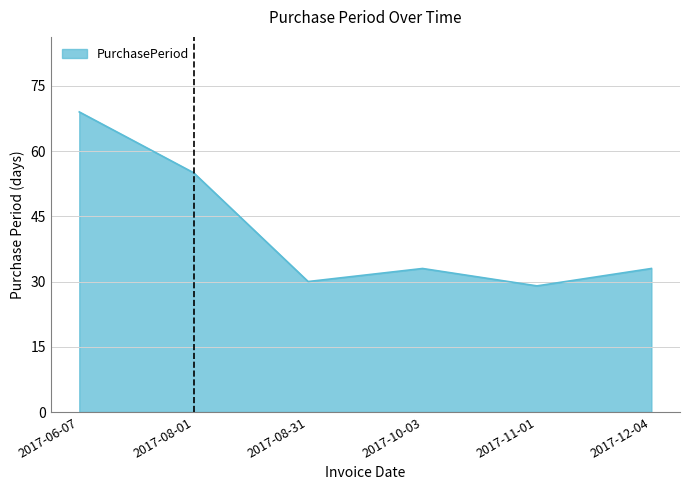

What position from the right is 2017-11-01?

2